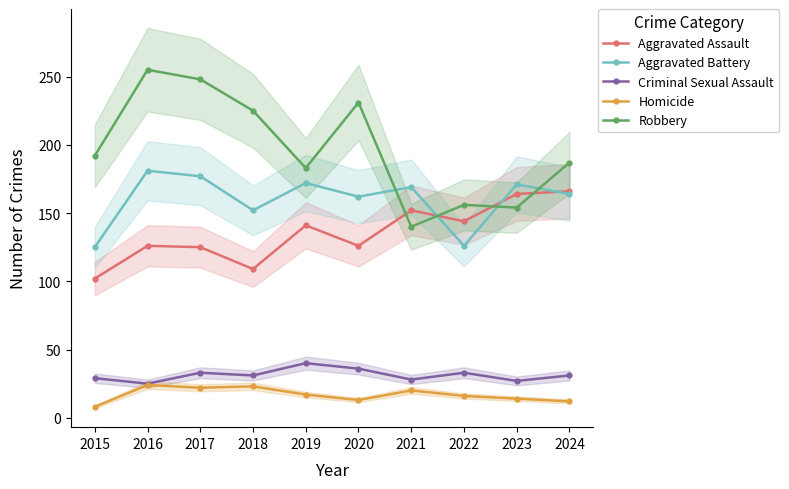

Which series has the largest total across all categories?

Robbery